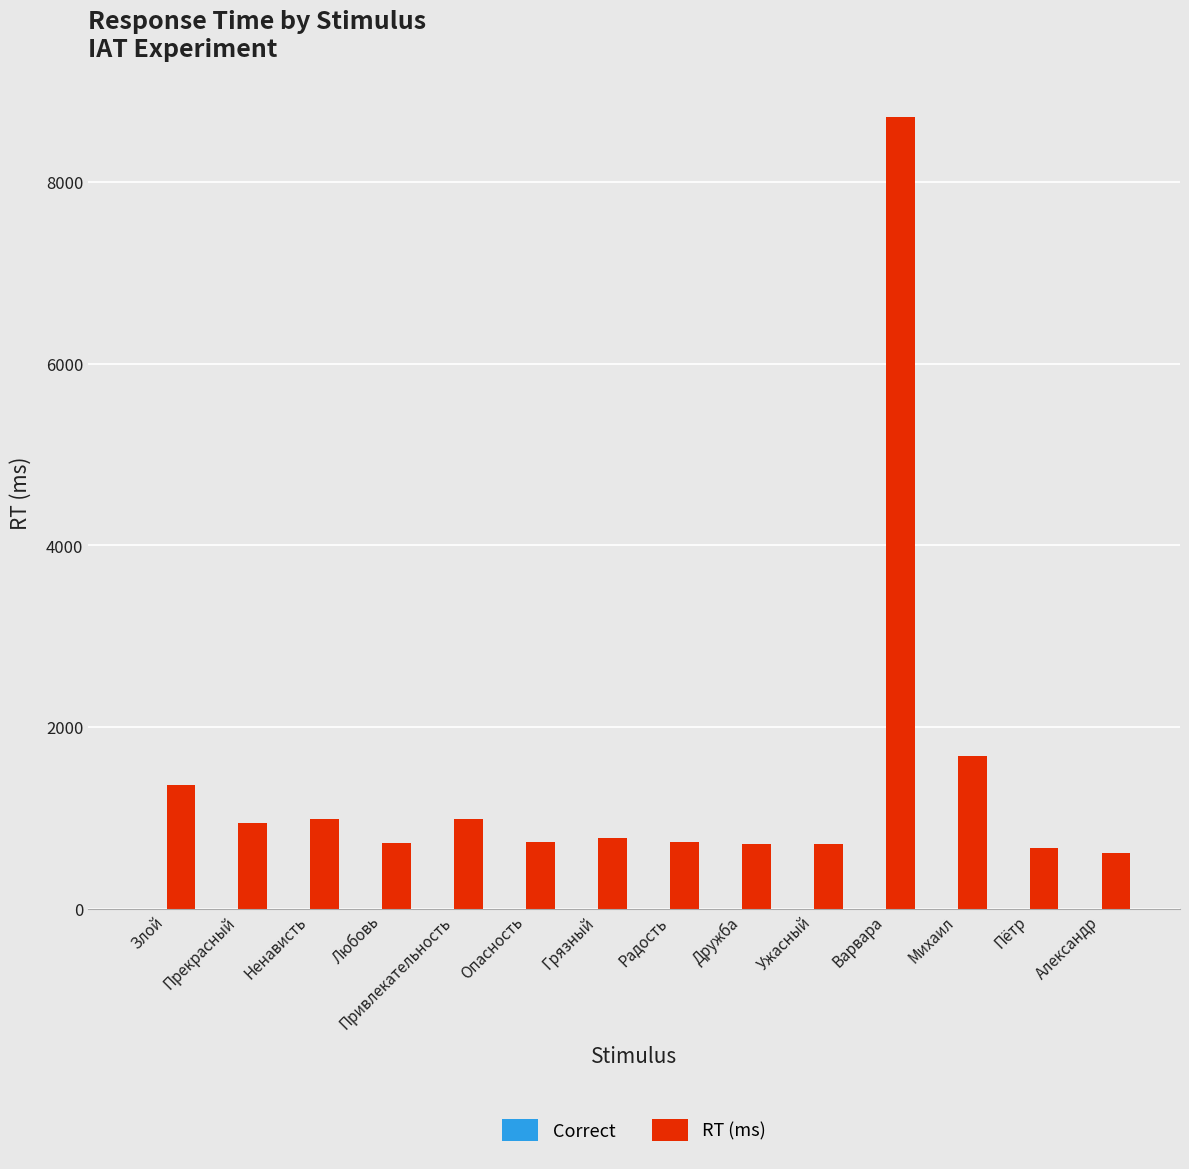

At which label does RT (ms) reach its peak?

Варвара